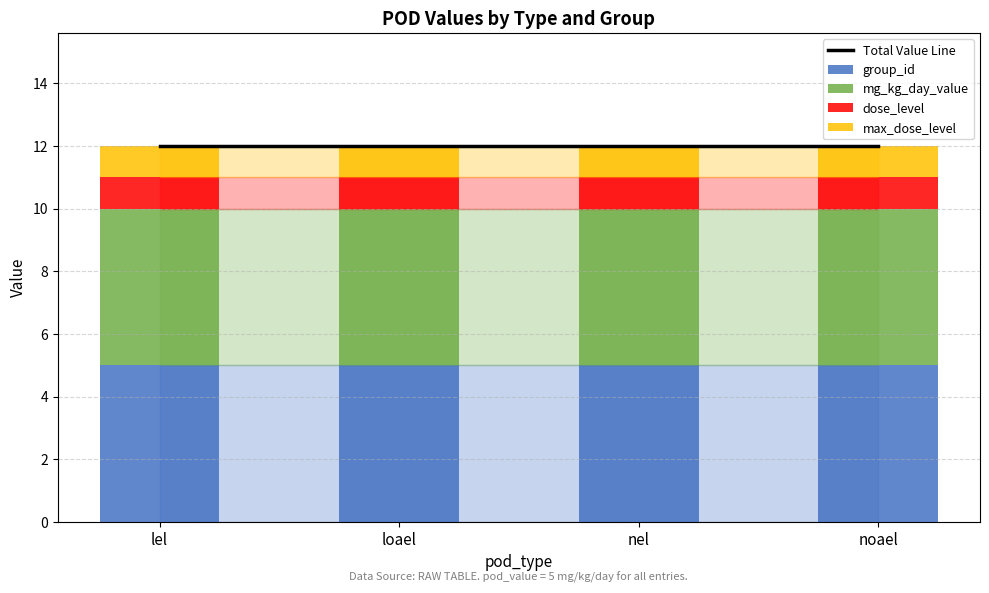

What position from the left is noael?

4